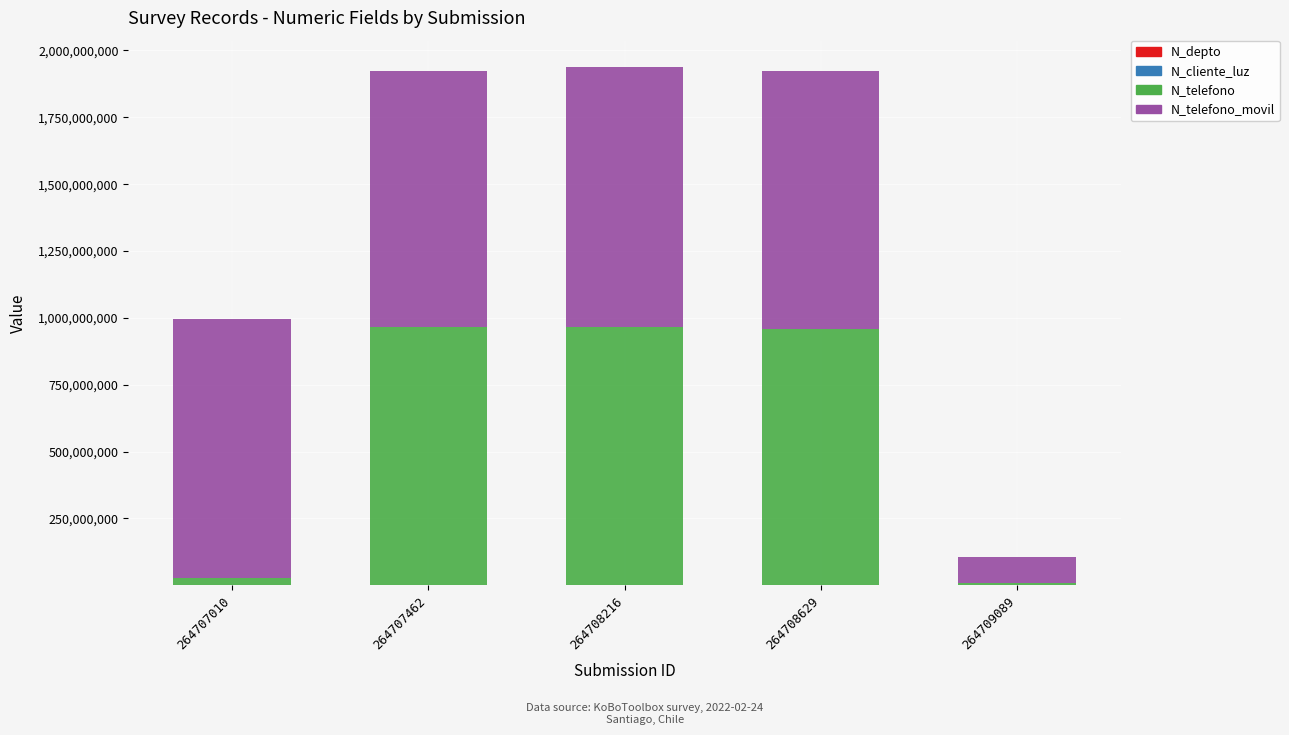

What is the average value of the N_telefono_movil series?

791884746